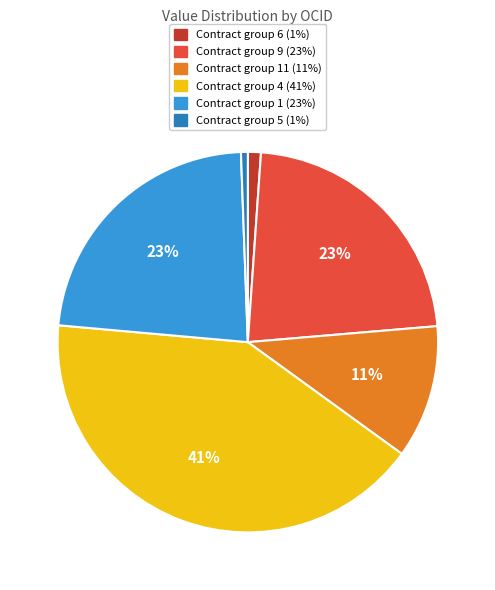

Does any single category account for the majority?

No